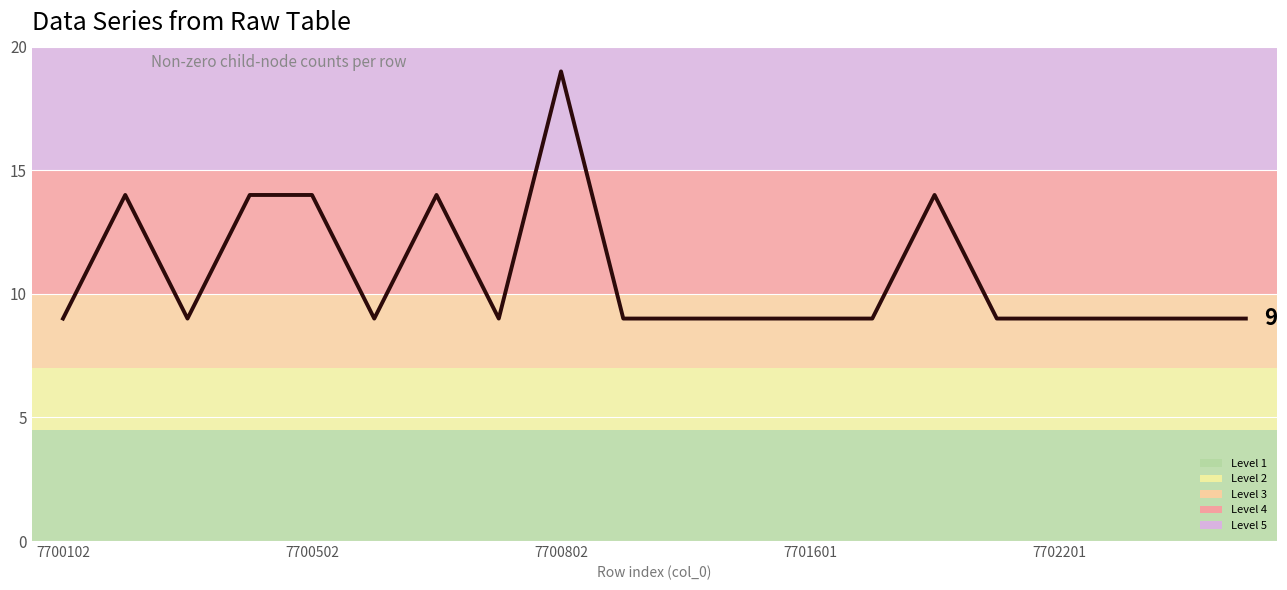

What is the minimum value shown in the chart?

9